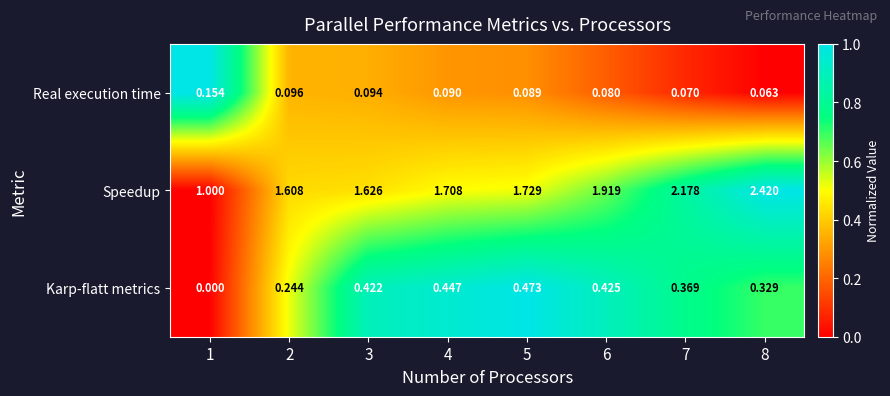

Between 1 and 6, which series saw the biggest shift?

Speedup